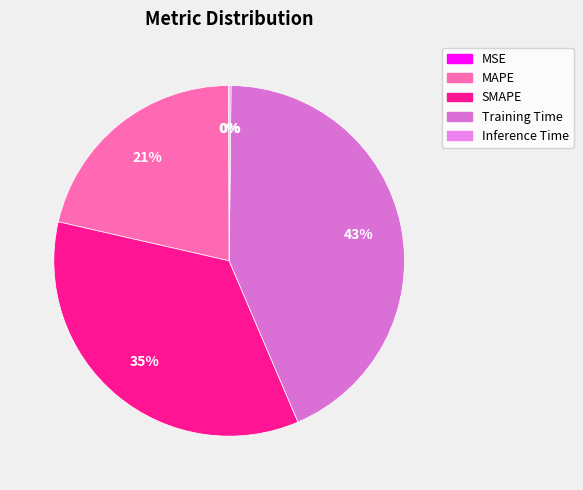

Do Training Time and SMAPE together represent more than half of the pie?

Yes